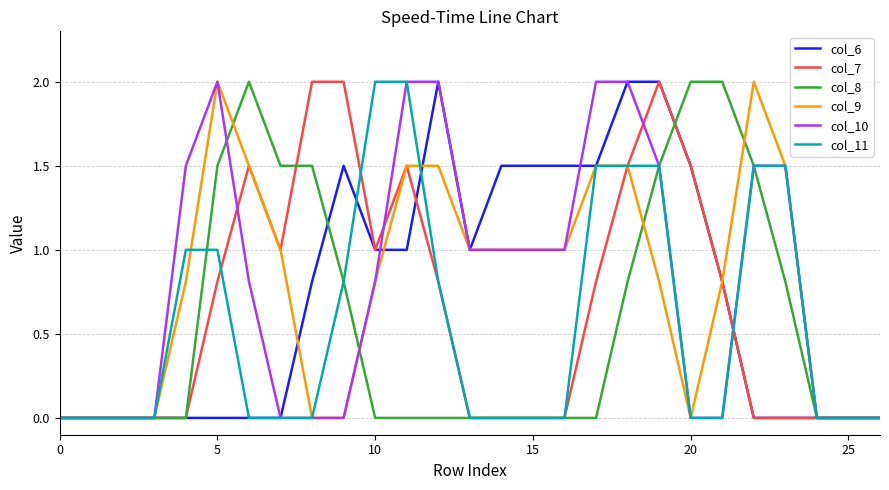

What is the greatest value displayed?

2.0